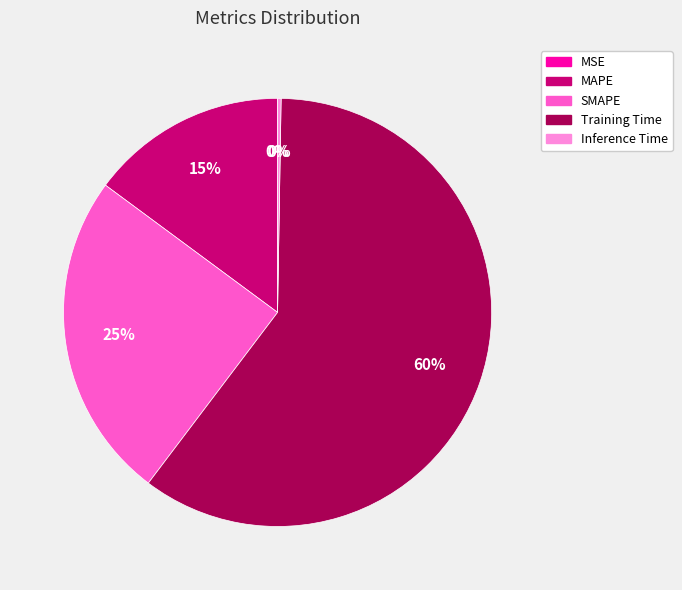

The SMAPE slice represents 25% of the pie. True or false?

True